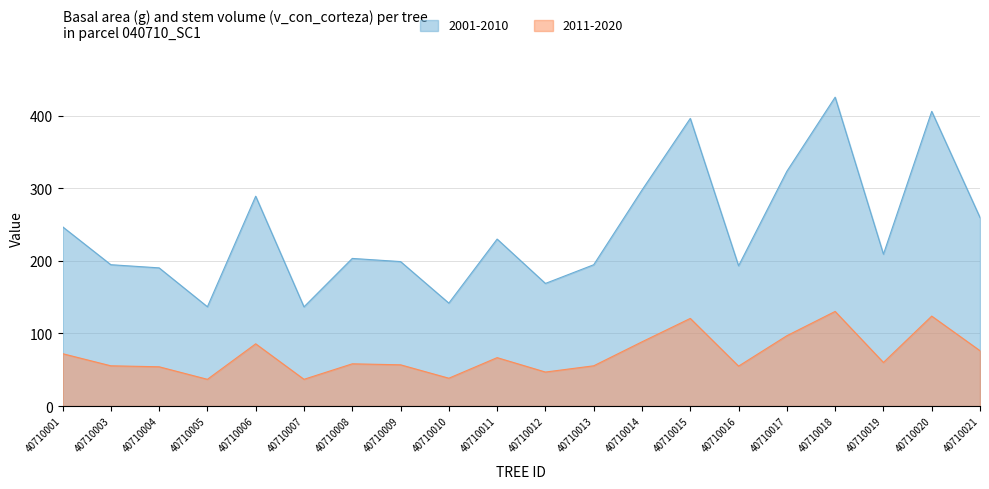

What are all the series names shown in the legend?

2001-2010, 2011-2020